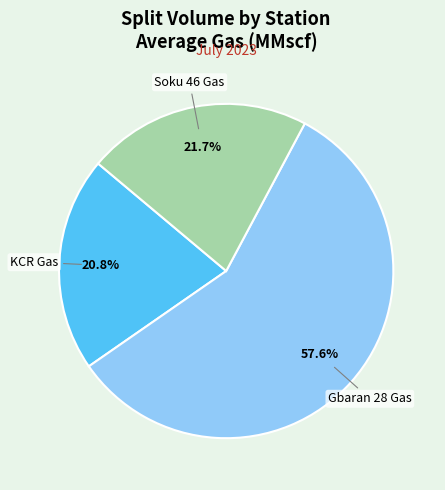

What percentage is the KCR Gas slice, to the nearest percent?

21%